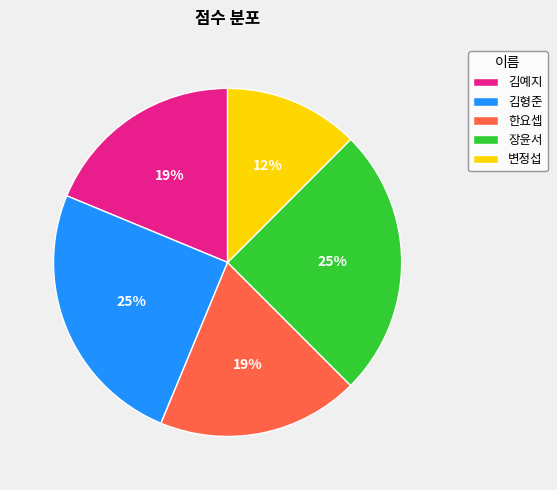

Is the sum of 김예지 and 김형준 greater than half?

No